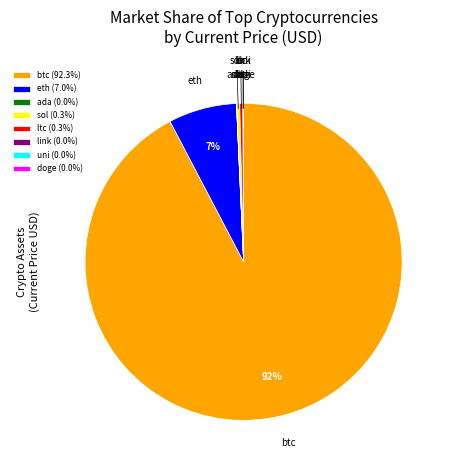

Is btc (92.3%) the majority of the pie?

Yes